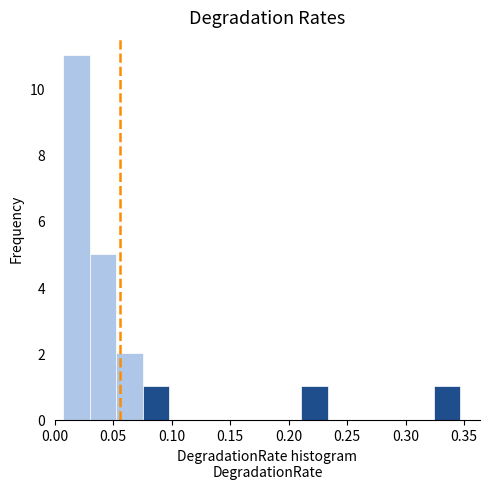

Reading left to right, list every bar in this chart as the range it spans on the x-axis followed by its height. Neither the bar edges nor the heights are printed on the chart, so give them approximately, as read against the axes.

0.005 to 0.030: 11
0.030 to 0.055: 5
0.055 to 0.075: 2
0.075 to 0.100: 1
0.100 to 0.120: 0
0.120 to 0.145: 0
0.145 to 0.165: 0
0.165 to 0.190: 0
0.190 to 0.210: 0
0.210 to 0.235: 1
0.235 to 0.255: 0
0.255 to 0.280: 0
0.280 to 0.300: 0
0.300 to 0.325: 0
0.325 to 0.345: 1